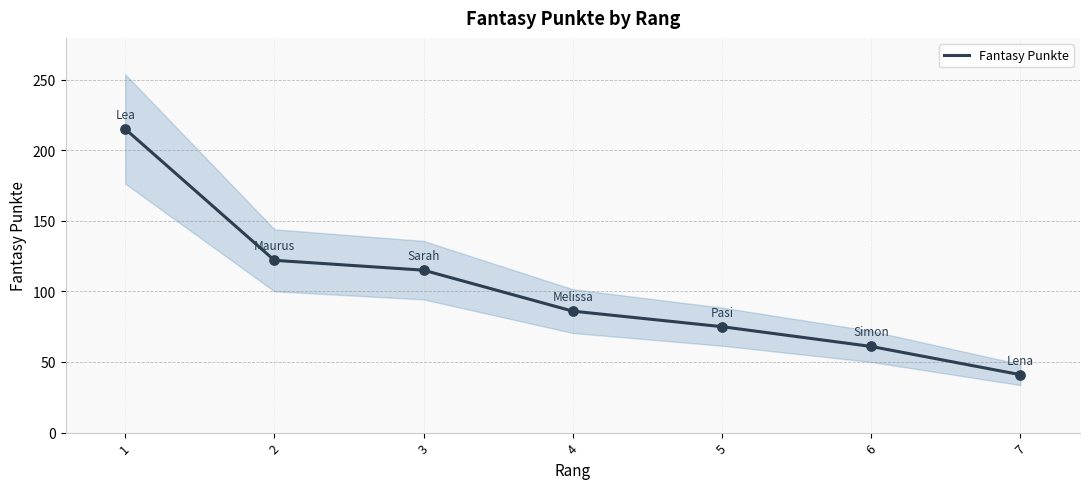

Approximately how many times larger is the value at 7 compared to 6?

0.7